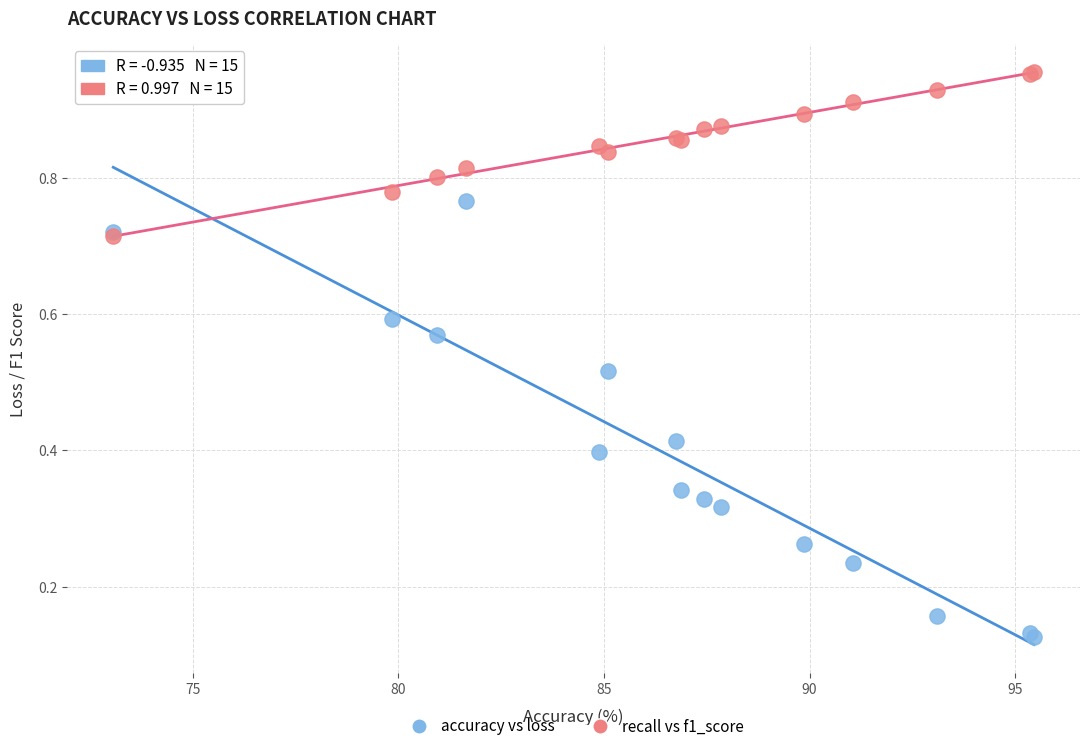

Which series reaches the maximum Y coordinate?

recall vs f1_score